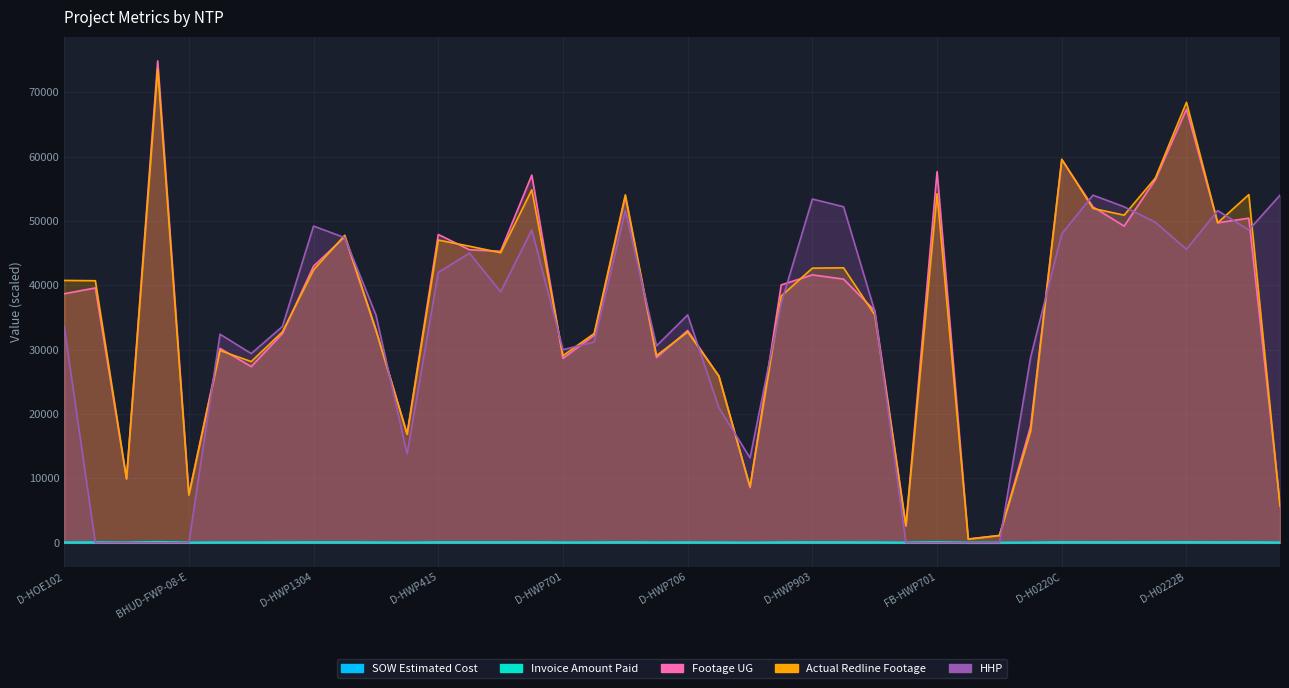

What is the value of the Actual Redline Completed Footage UG point at the 18th from the left?

32512.0